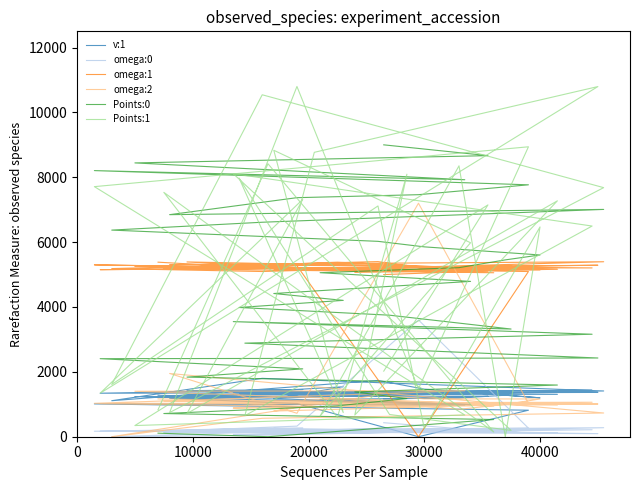

What is the average value of the omega:2 series?

1175.9